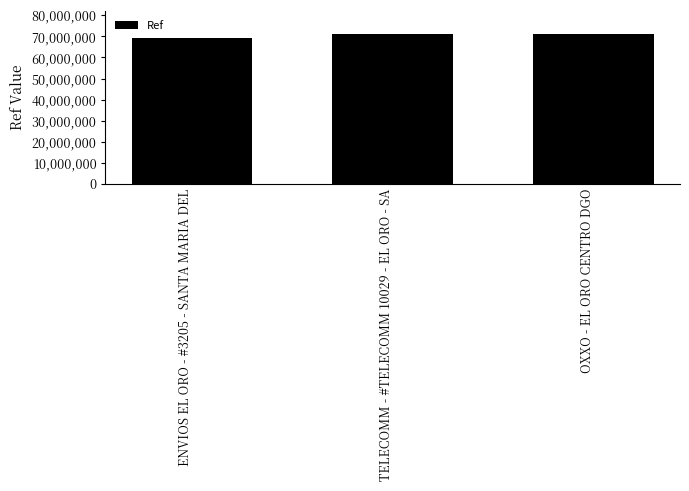

What is the smallest value displayed?

69380350